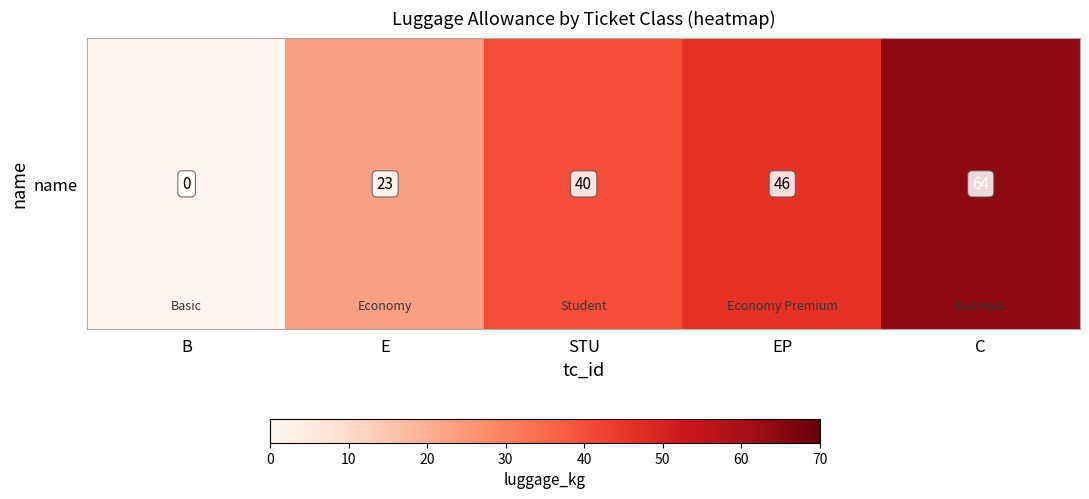

What is the maximum value shown in the chart?

64